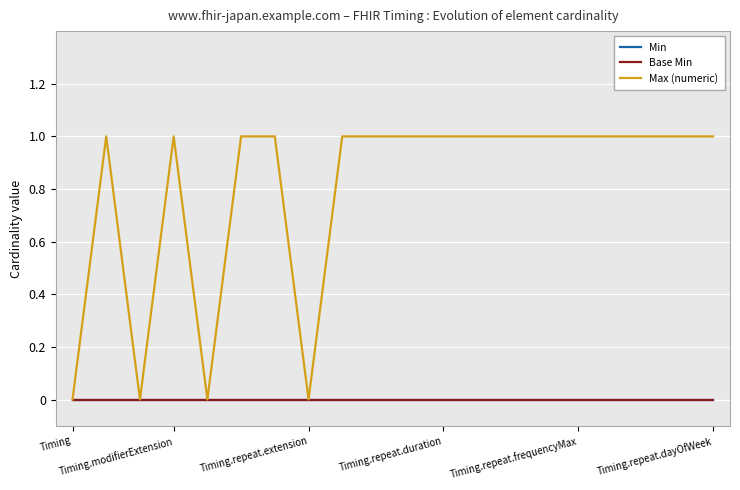

At which category is the sum across all series the highest?

Timing.modifierExtension